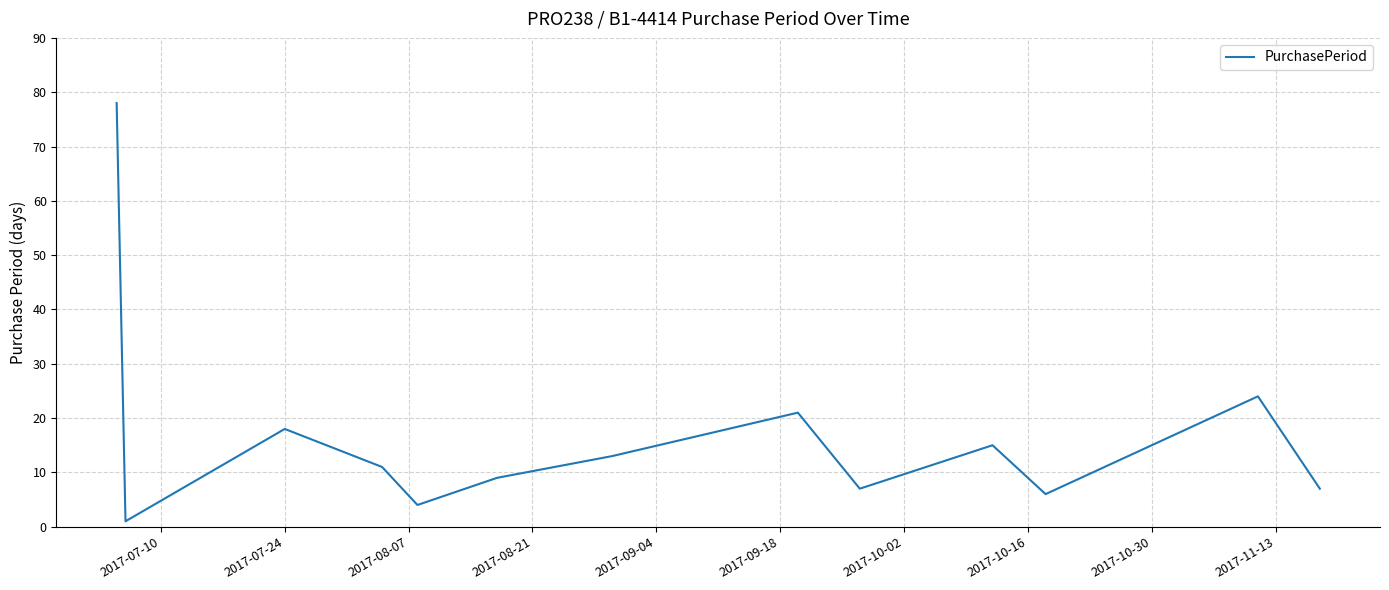

What is the greatest value displayed?

78